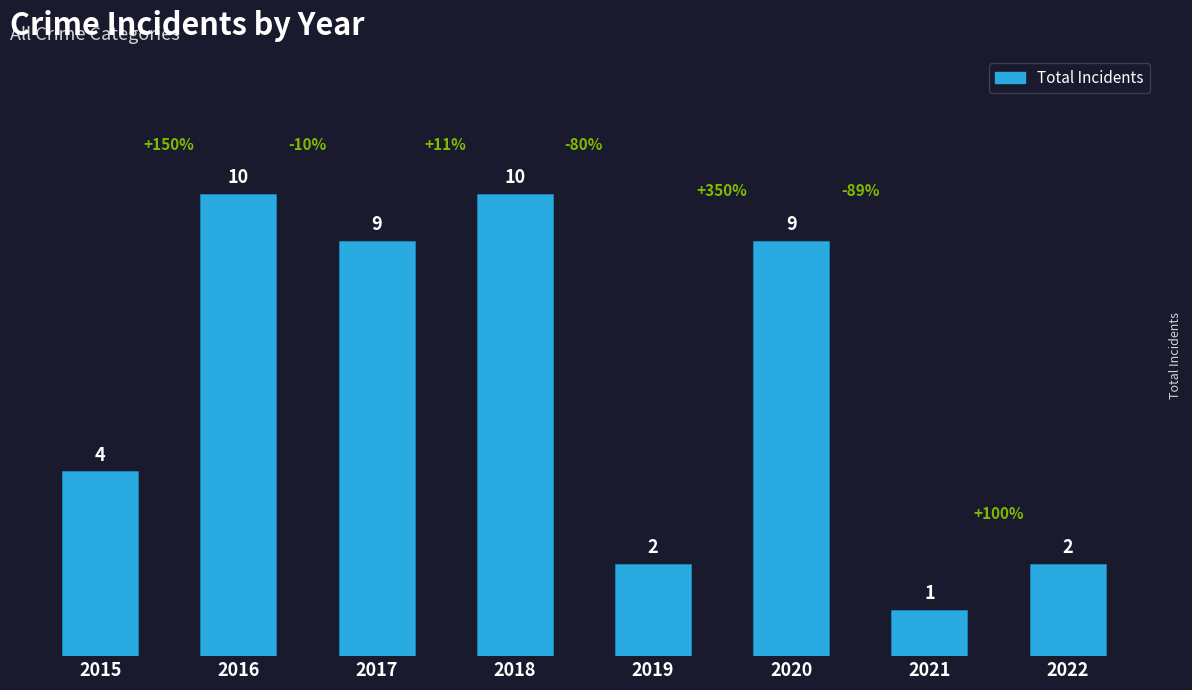

Is it true that the value at 2017 is 12?

False